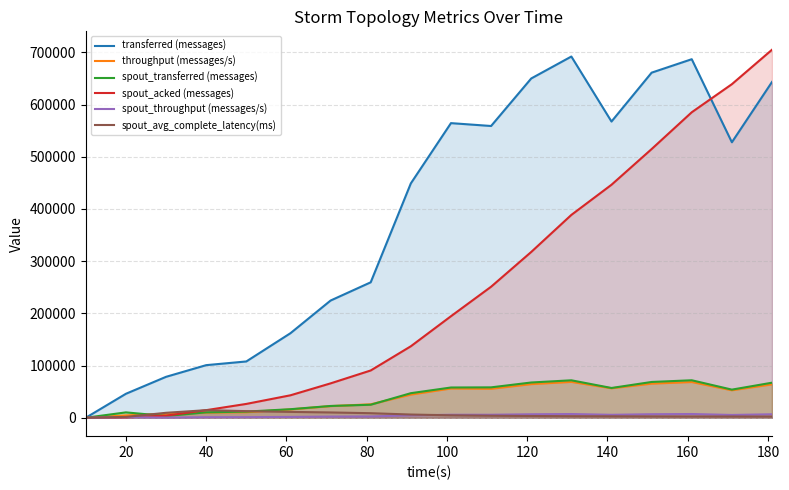

True or false: spout_throughput (messages/s) has more than 1 points higher than both neighbors.

True